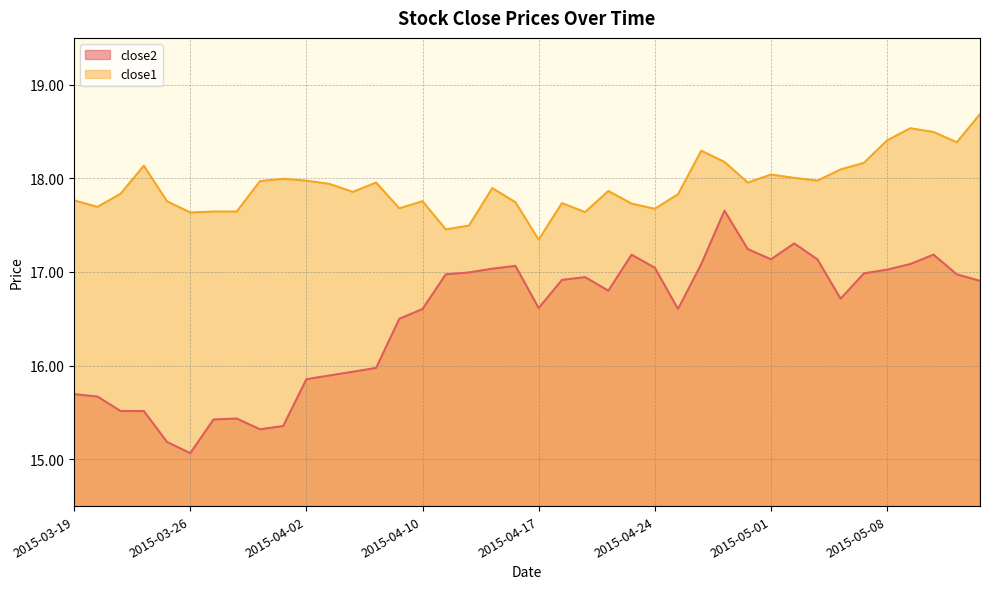

What are all the series names shown in the legend?

close2, close1